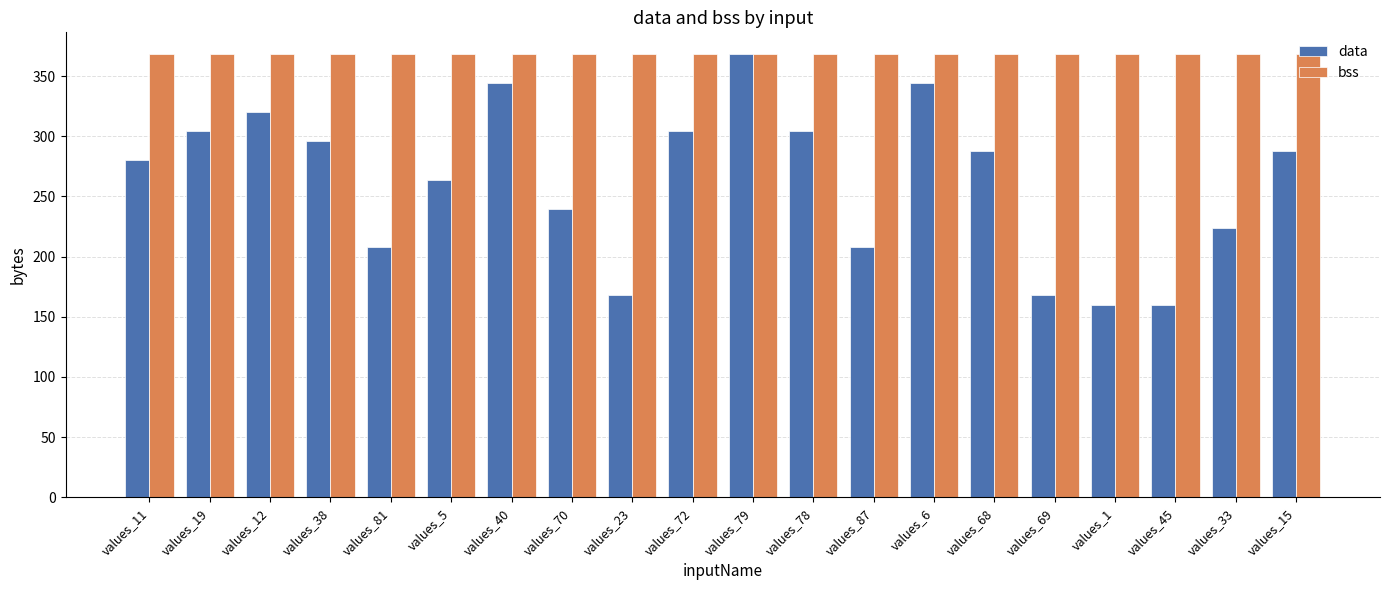

How many bars are there in total?

40